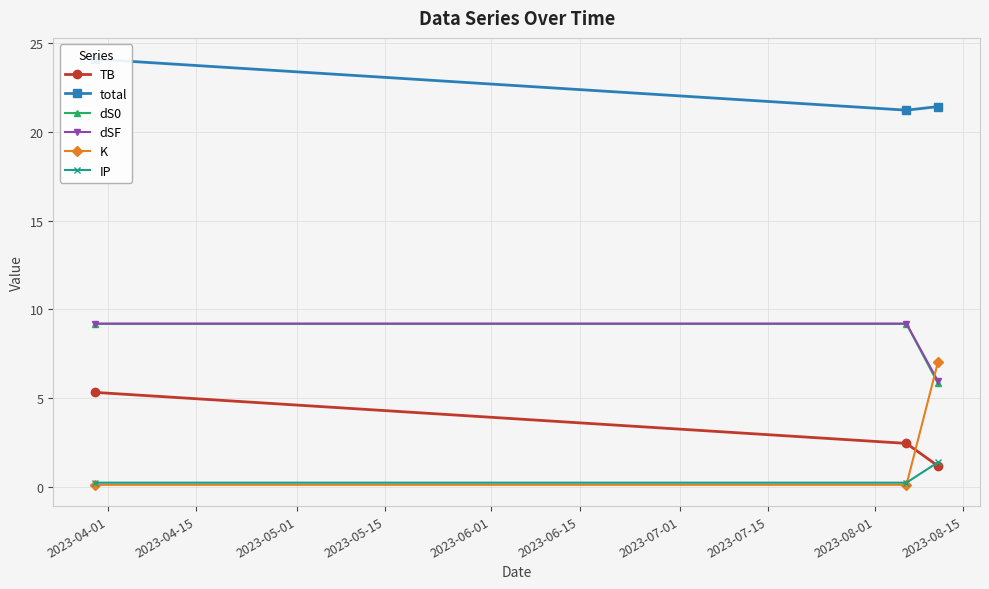

What is the value of the dSF point at the 2nd from the left?

9.2